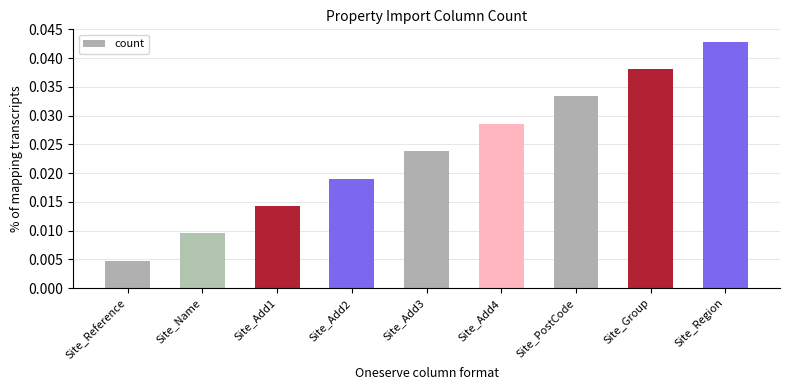

True or false: the data shows 0.1 at Site_Region.

False